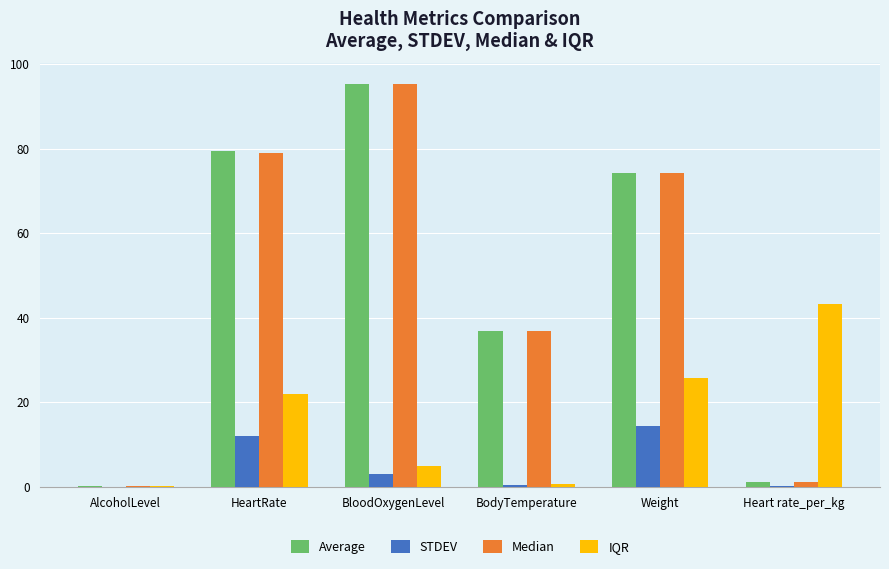

What is the sum of all Average values?

286.9